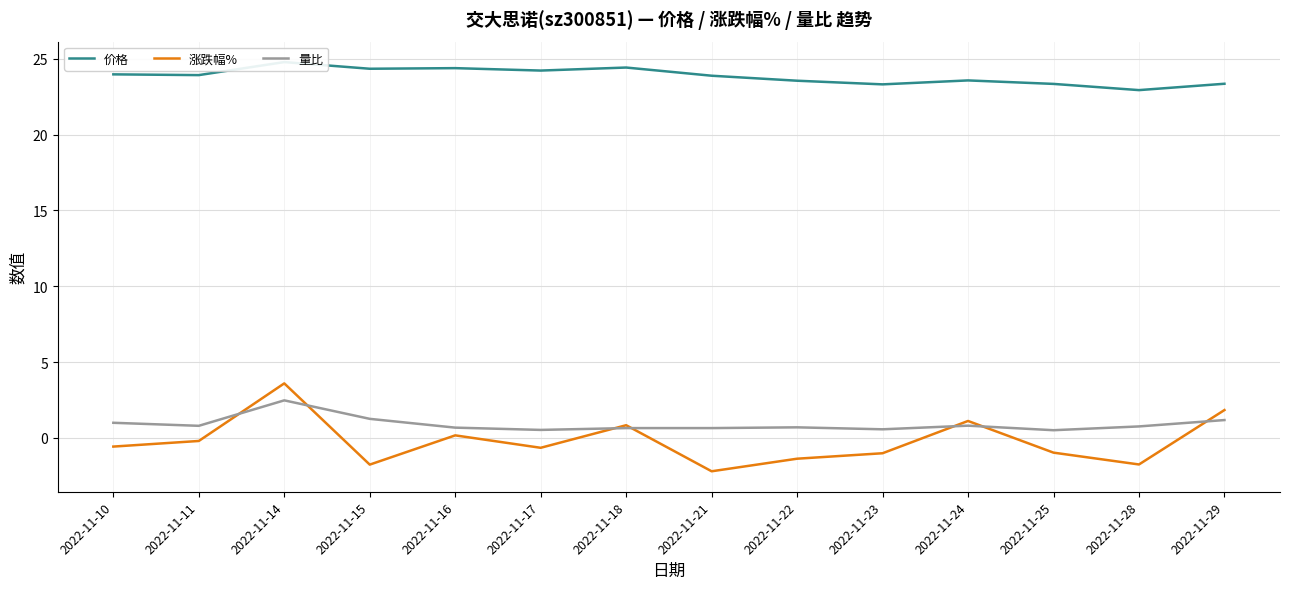

How many lines are shown in the chart?

3